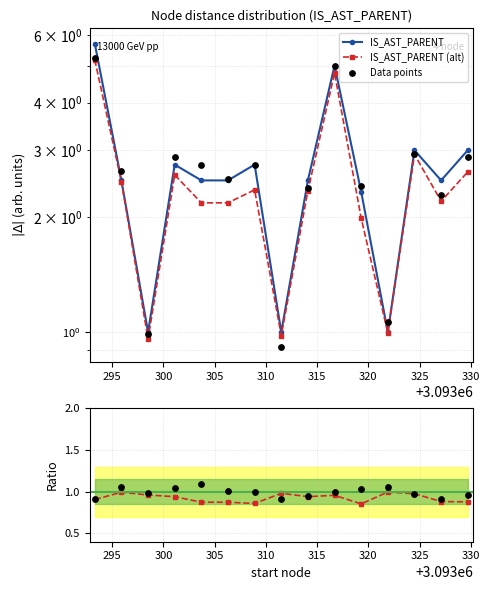

Which series has the largest total across all categories?

IS_AST_PARENT